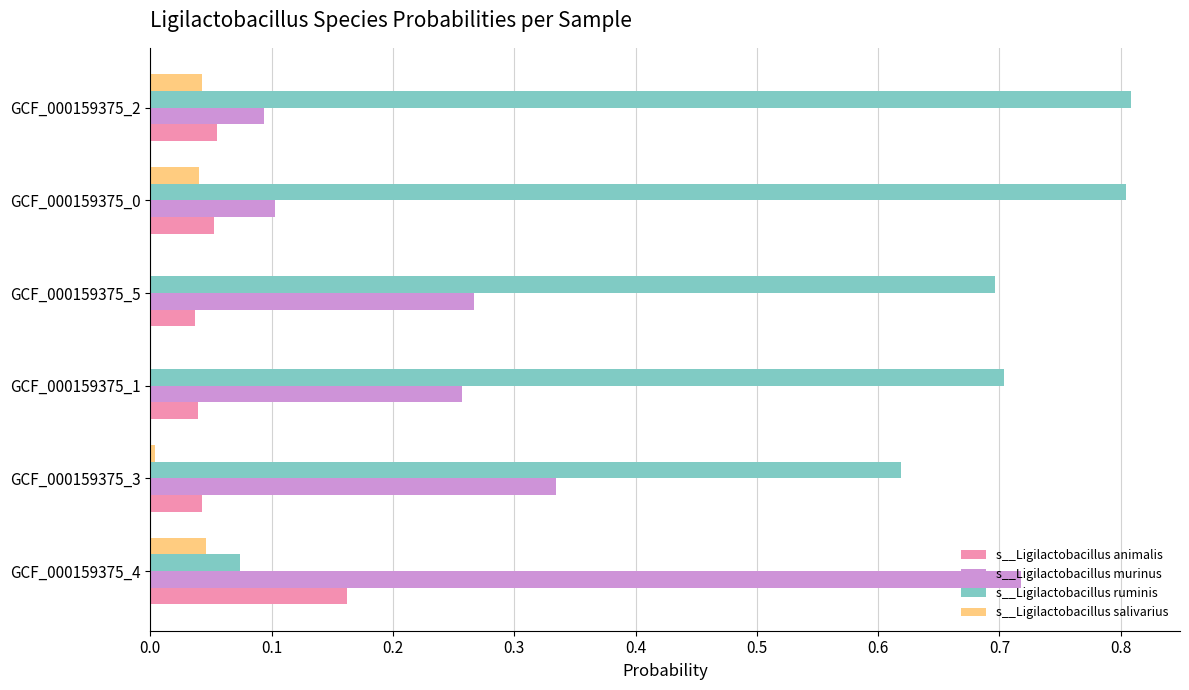

Is the value of s__Ligilactobacillus animalis at GCF_000159375_1 greater than the value of s__Ligilactobacillus ruminis at GCF_000159375_3?

No